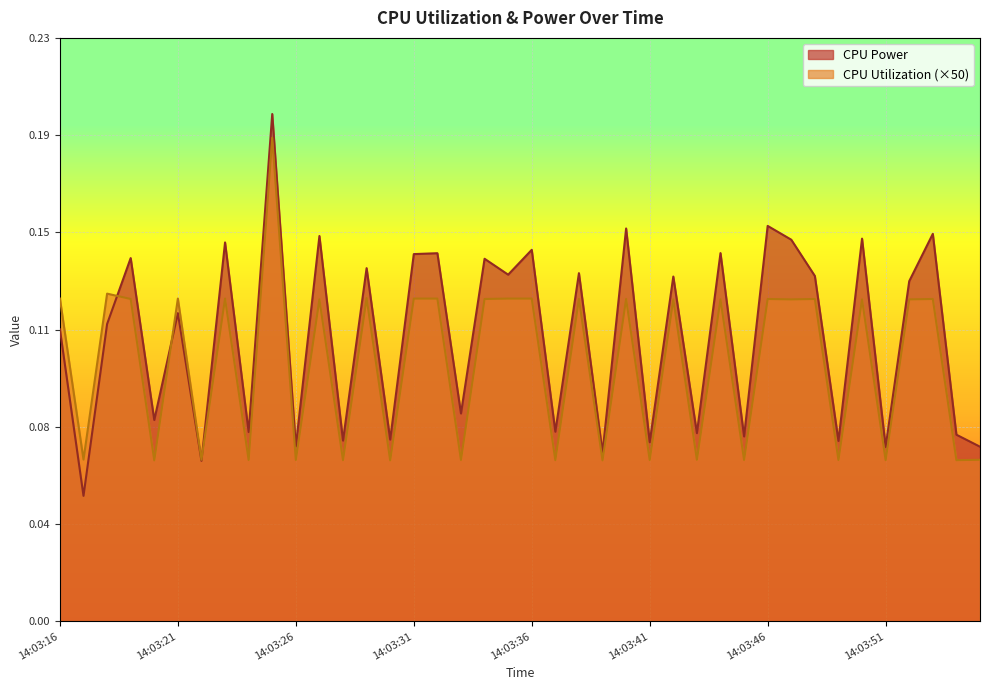

In CPU Power, how many points are lower than both neighbors (excluding endpoints)?

16